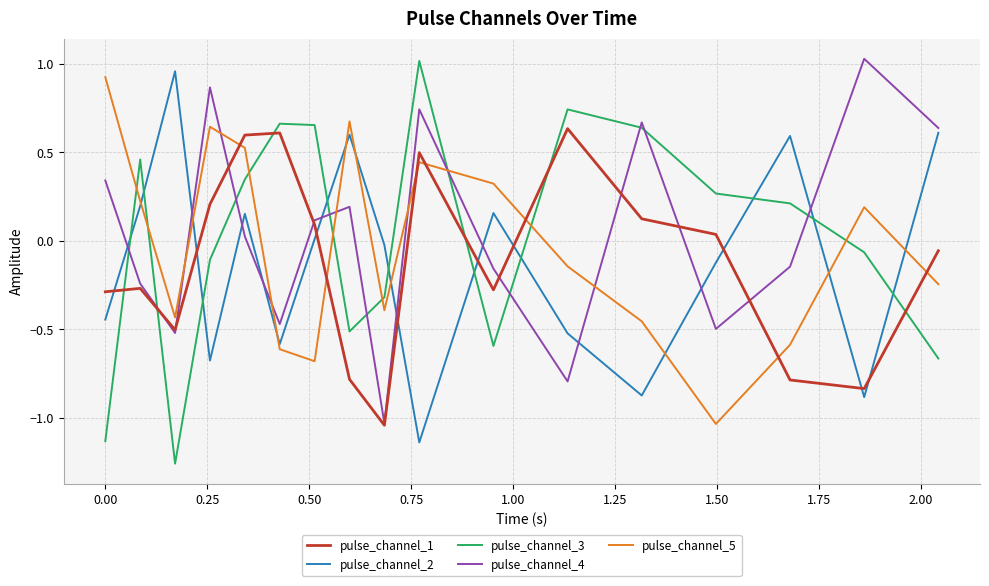

True or false: pulse_channel_5 and pulse_channel_2 intersect in this chart.

True